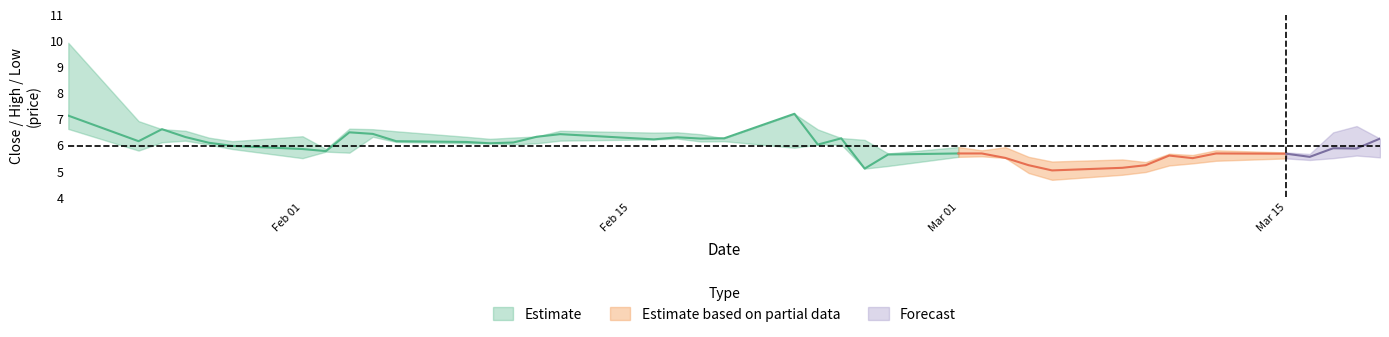

How many values in the high series are below 6?

14